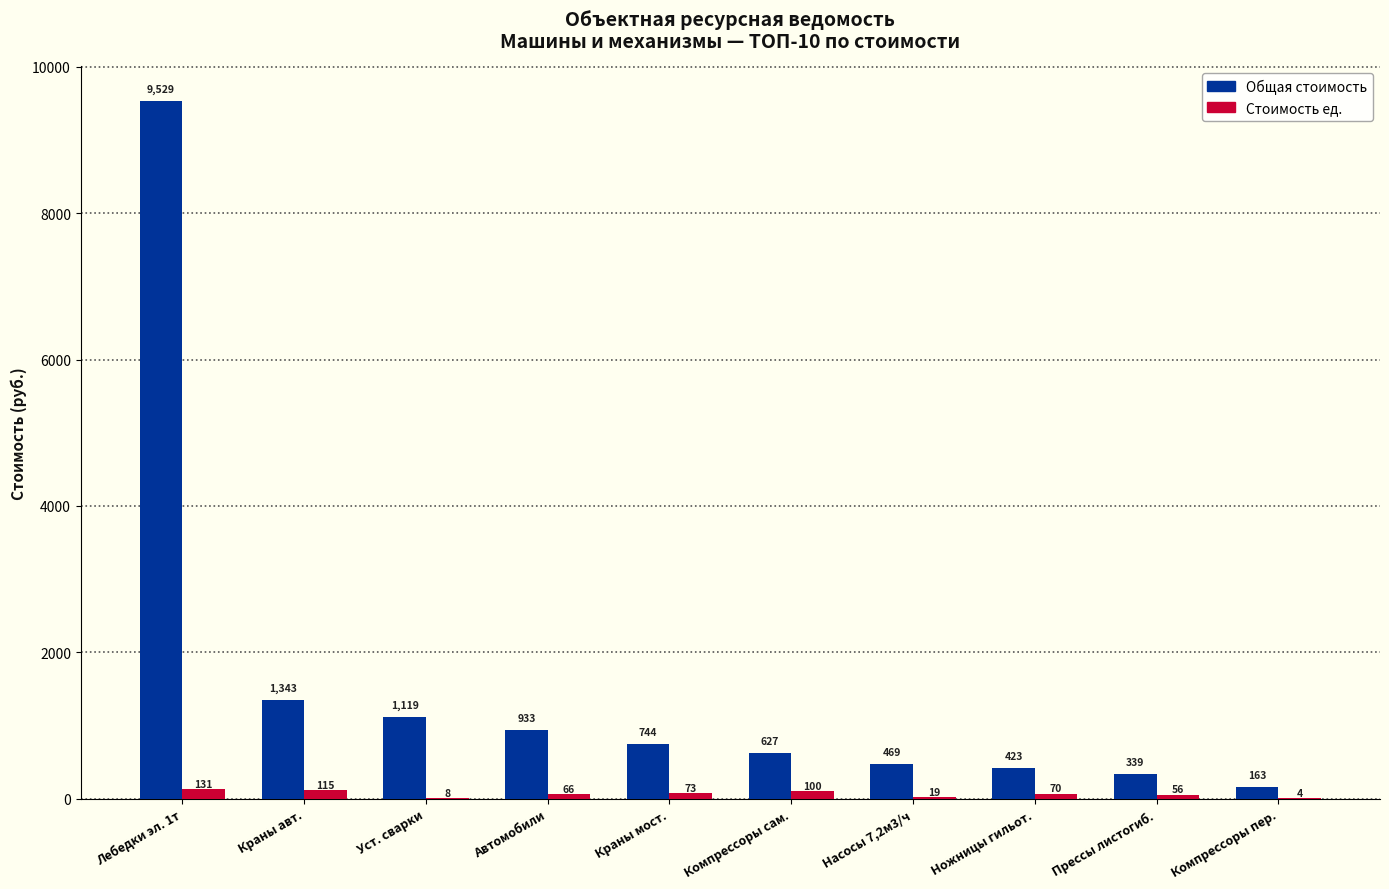

The value of Стоимость ед. at Прессы листогиб. is 56.2. True or false?

True